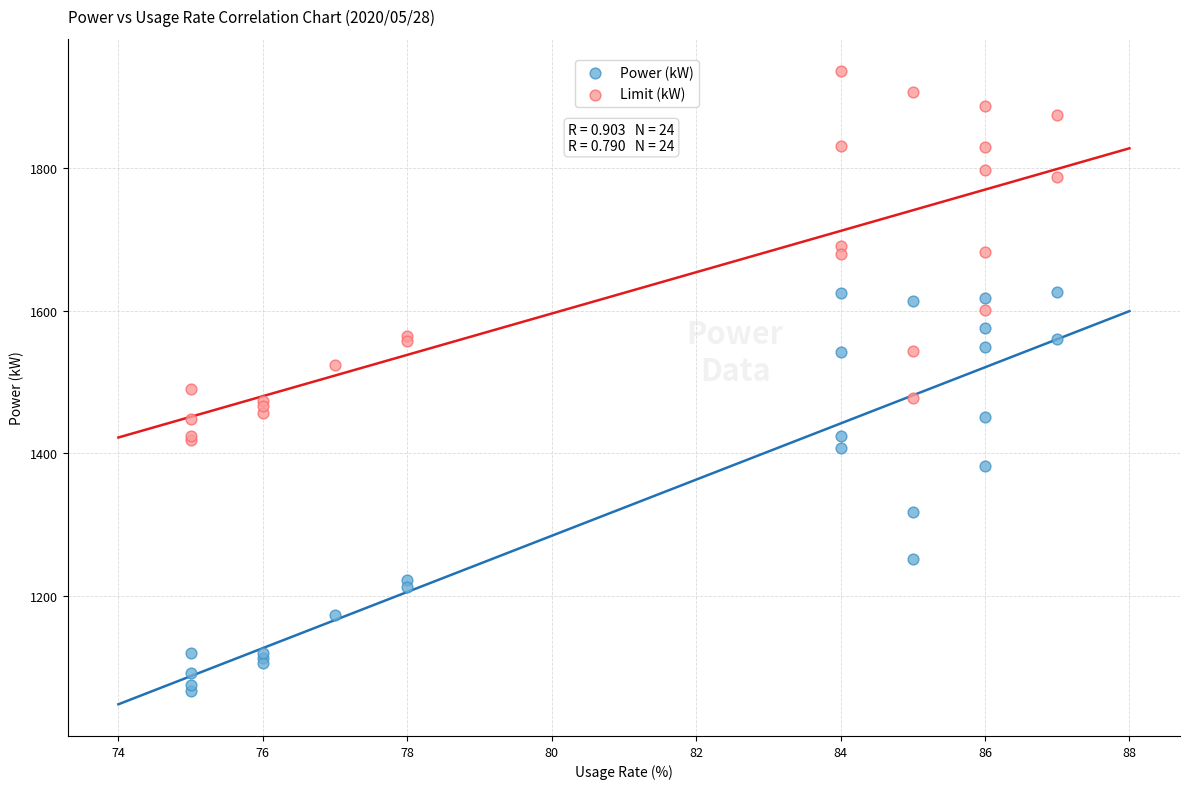

Across all series, what Y value is closest to 1501?

1490